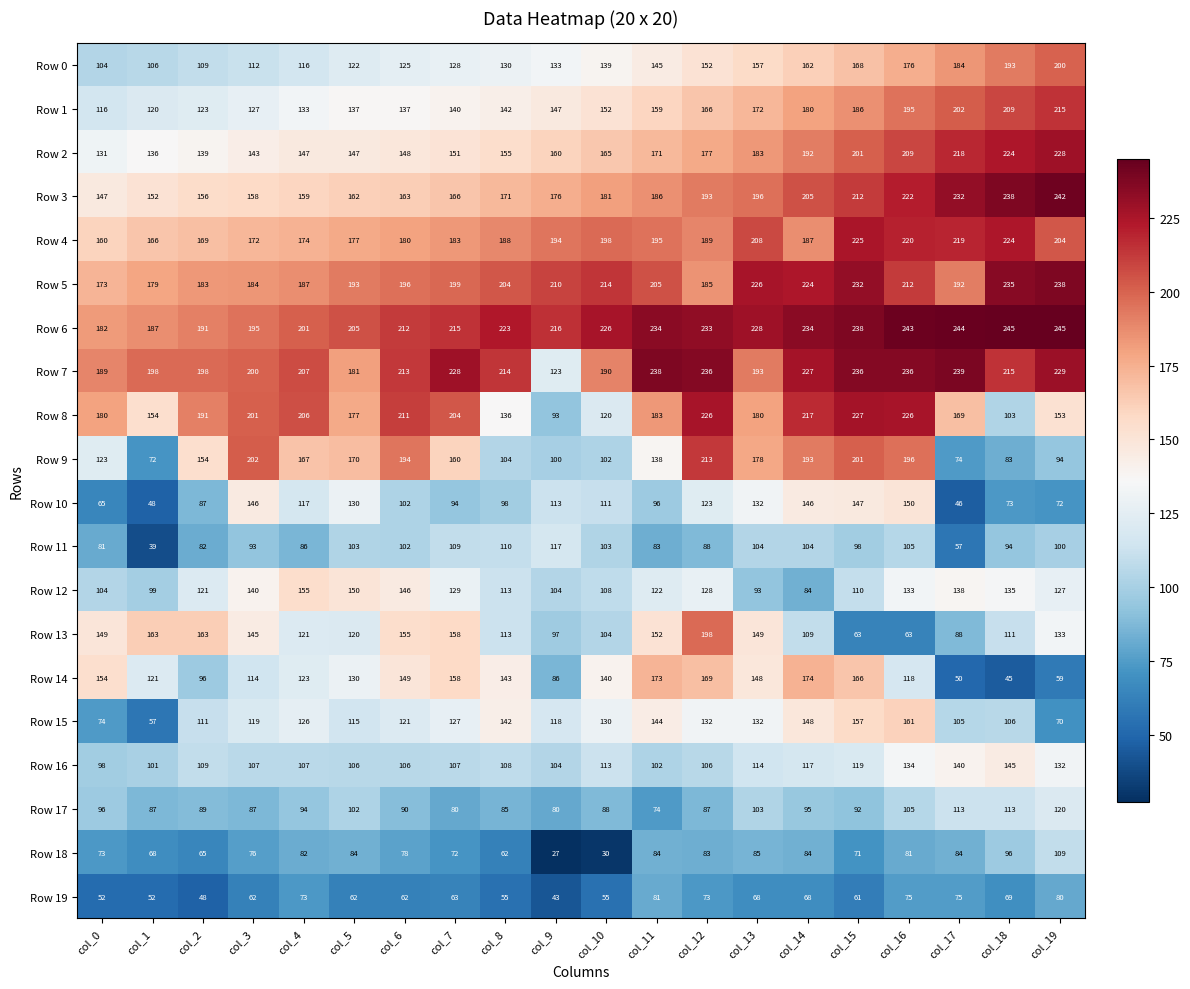

Which series has the largest range (max minus min)?

Row 9